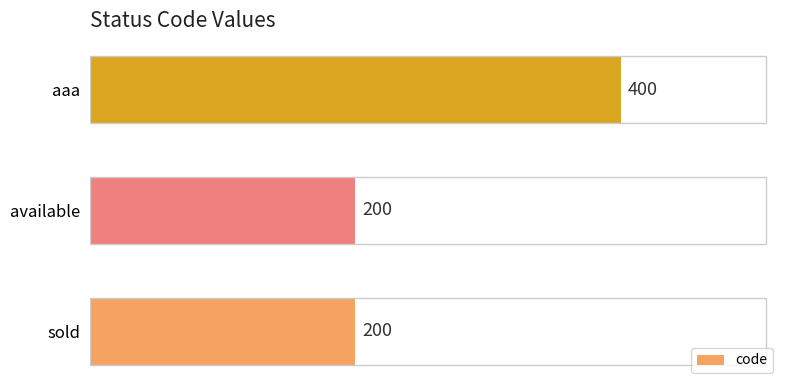

True or false: the data shows 345 at sold.

False